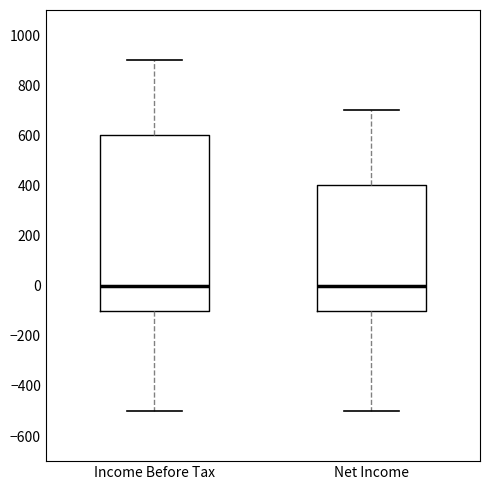

Reading left to right, read every box against the y-axis: the position of its median line, the range the box covers, and the ends of its whiskers. The values are not printed on the chart, so give them approximately, as read against the axis.

Income Before Tax: median 0, box -100 to 600, whiskers -500 to 900
Net Income: median 0, box -100 to 400, whiskers -500 to 700